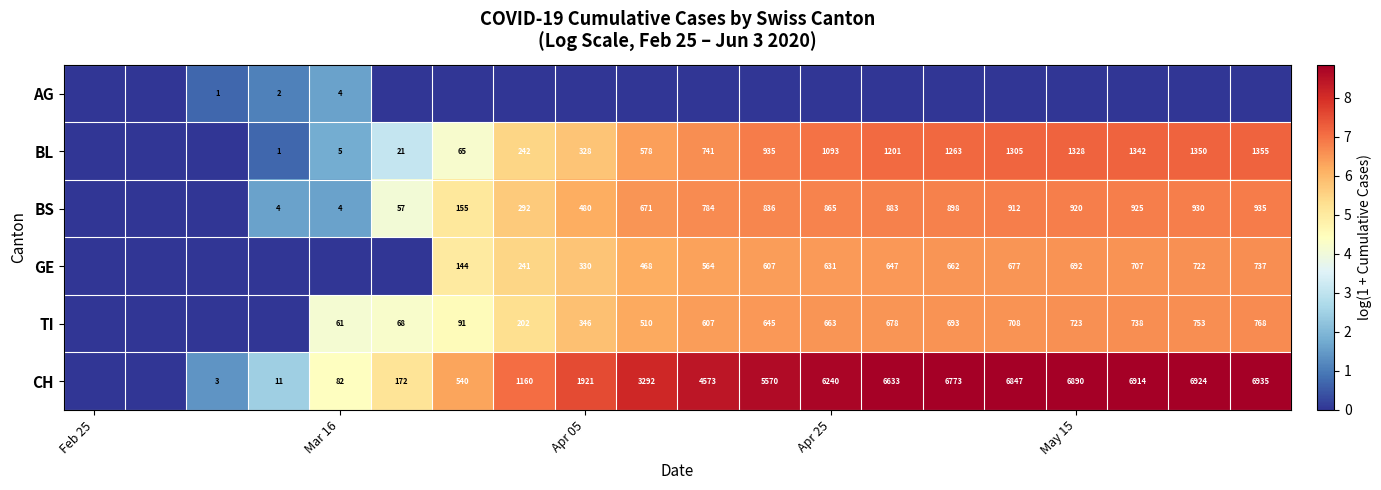

Is it true that BL equals 168 at Apr 05?

False